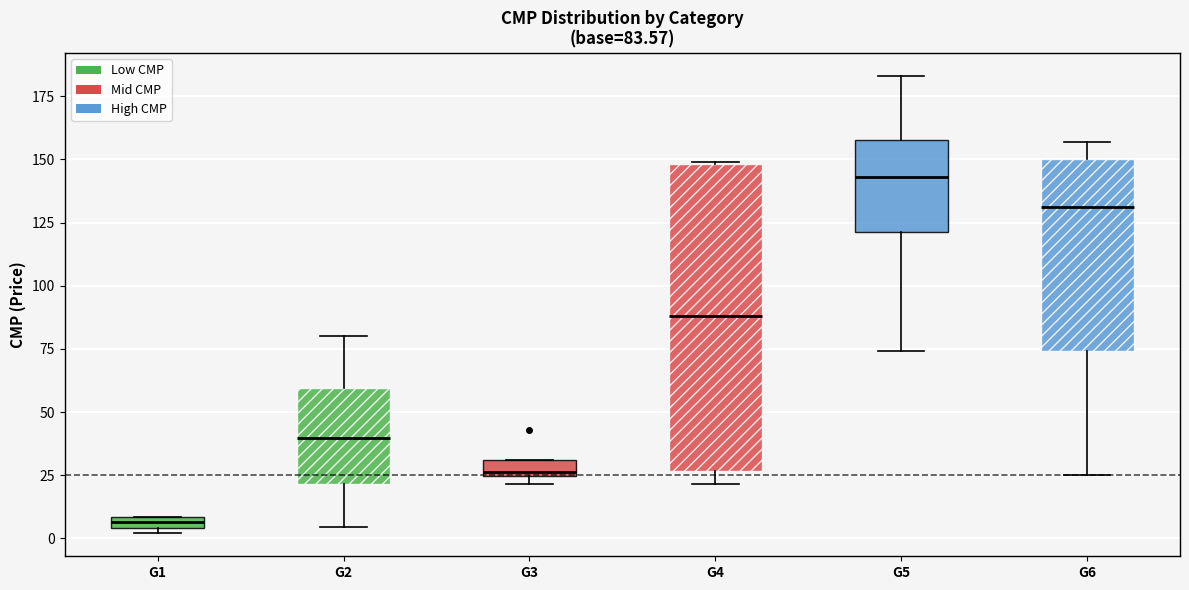

Comparing the boxes themselves (not the whiskers), which one is the tallest?

G4